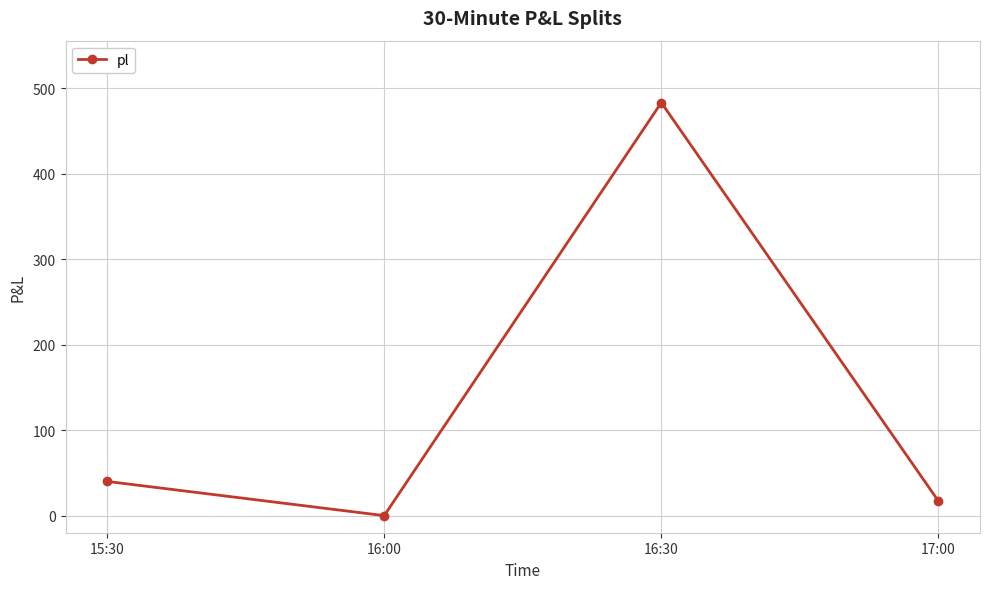

What is the label of the 1st point from the left?

15:30